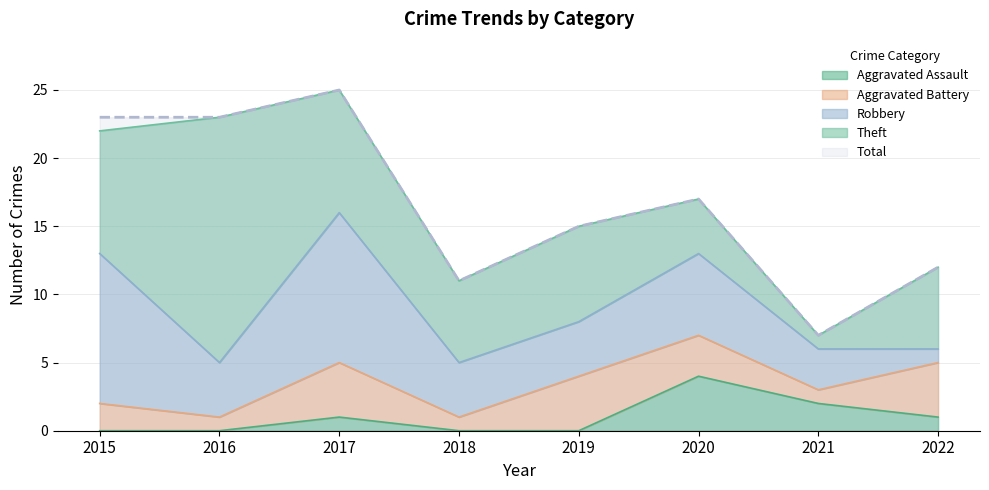

Reading left to right, transcribe all the data shown in this chart.

Aggravated Assault: 2015=0	2016=0	2017=1	2018=0	2019=0	2020=4	2021=2	2022=1
Aggravated Battery: 2015=2	2016=1	2017=4	2018=1	2019=4	2020=3	2021=1	2022=4
Robbery: 2015=11	2016=4	2017=11	2018=4	2019=4	2020=6	2021=3	2022=1
Theft: 2015=9	2016=18	2017=9	2018=6	2019=7	2020=4	2021=1	2022=6
Total: 2015=23	2016=23	2017=25	2018=11	2019=15	2020=17	2021=7	2022=12